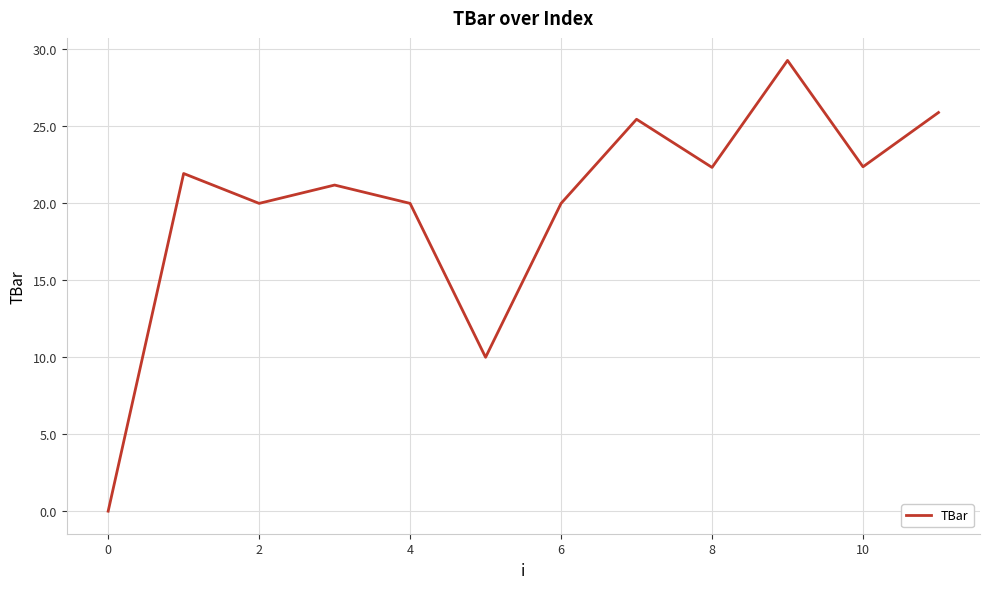

What is the difference between the maximum and minimum values?

29.3